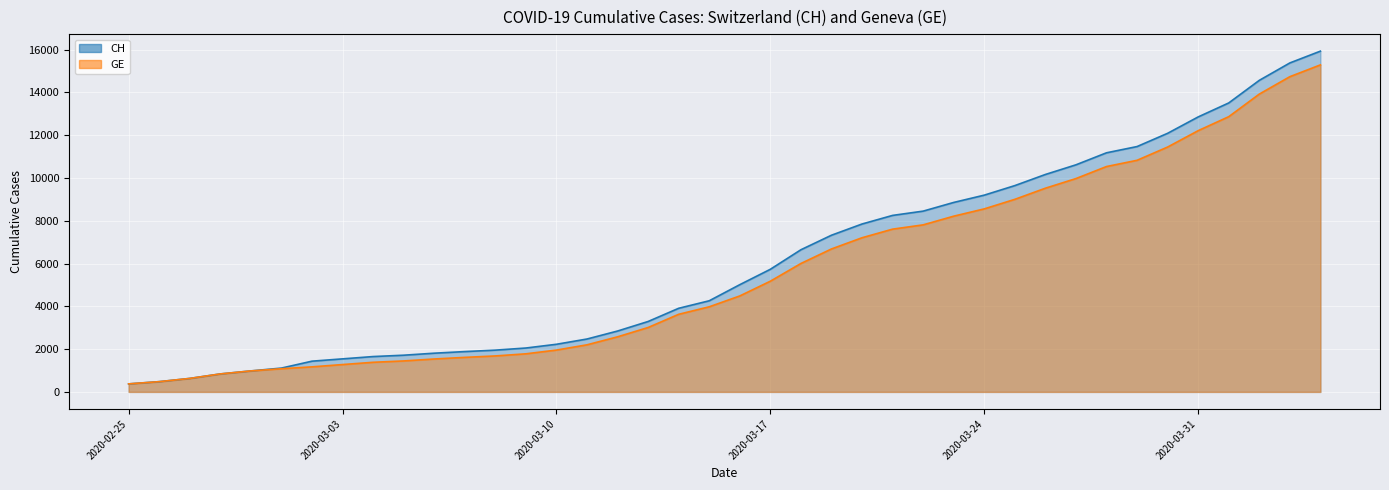

What are all the series names shown in the legend?

CH, GE